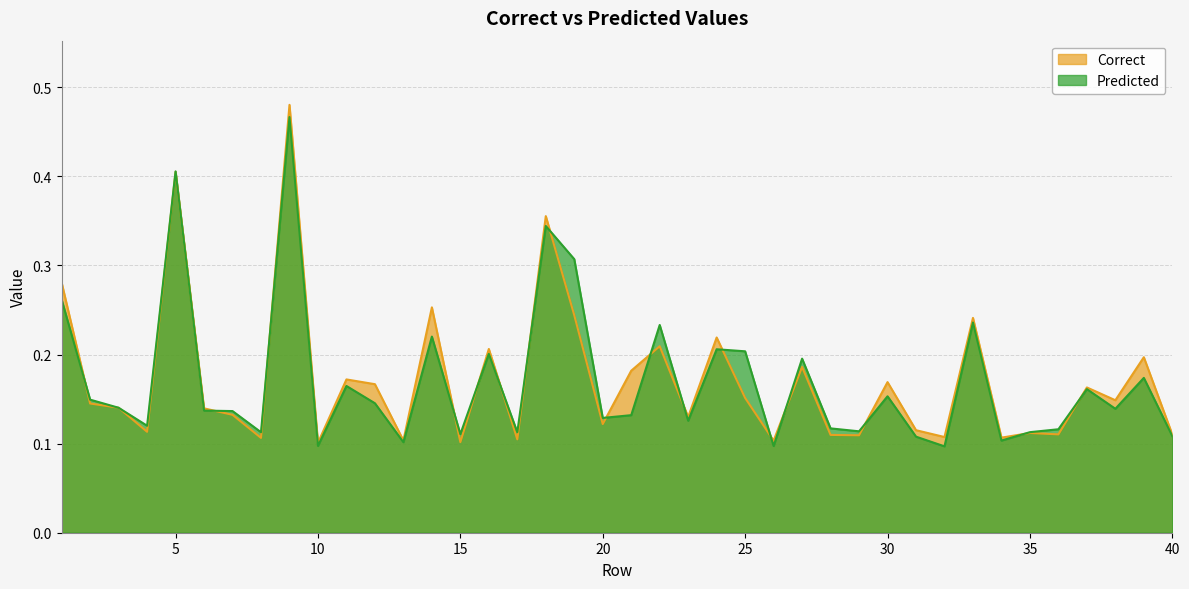

True or false: Correct has a value of 0.1 at 37.

False